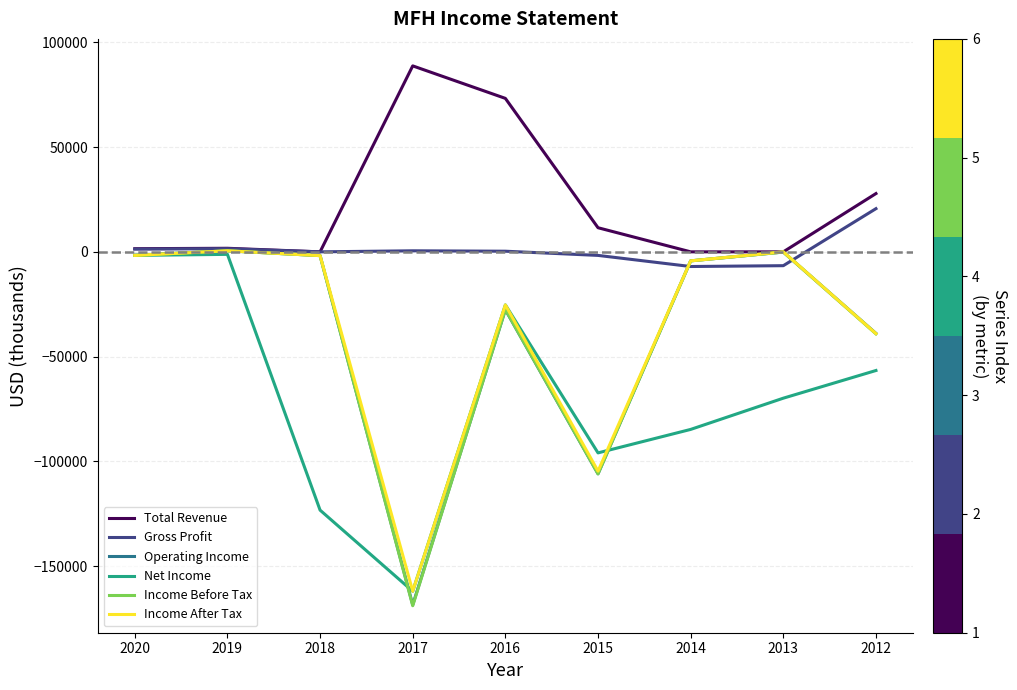

True or false: Total Revenue has a value of -56218 at 2018.

False